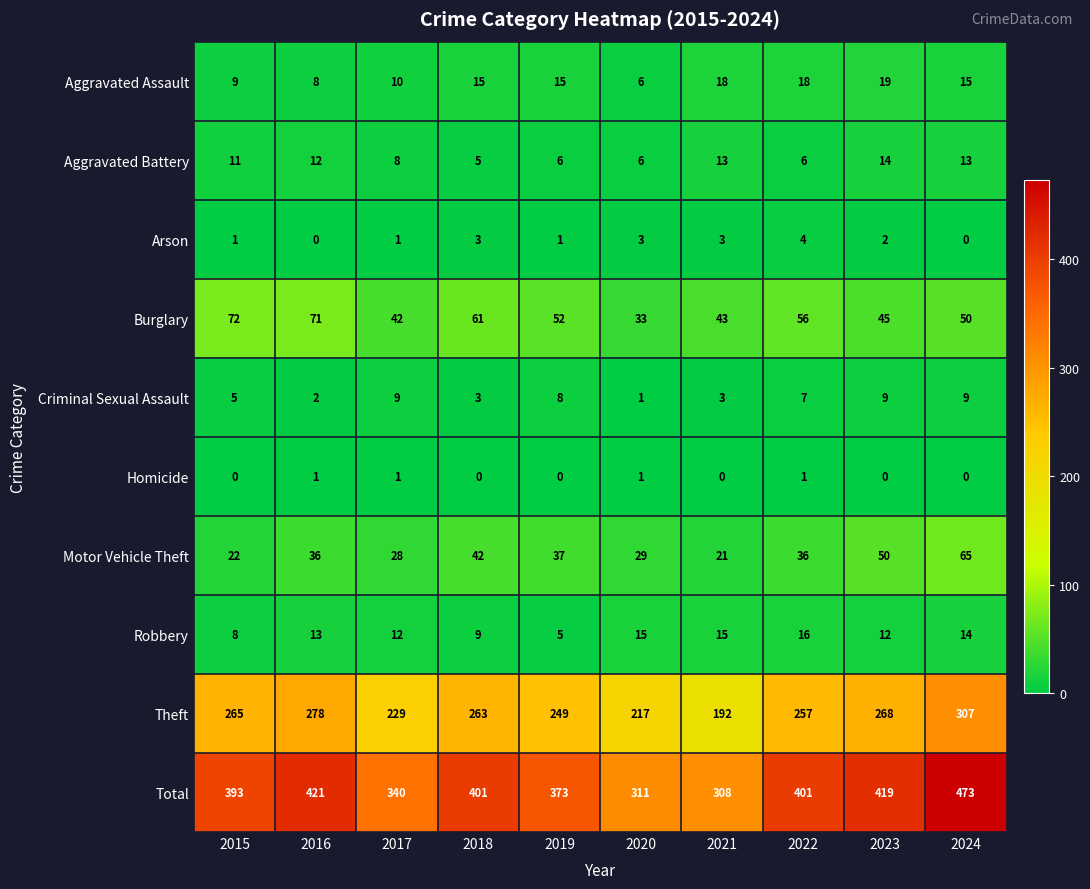

What is the sum of all Burglary values?

525